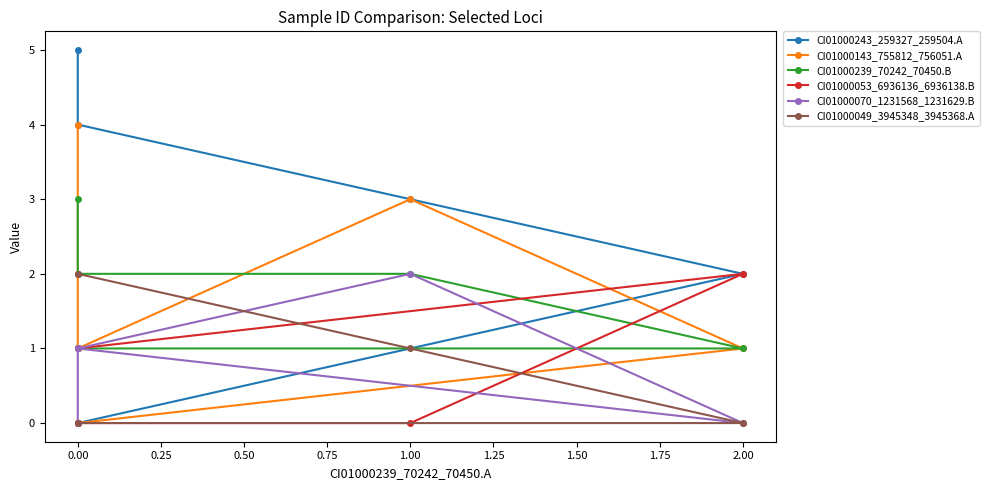

What are all the series names shown in the legend?

CI01000243_259327_259504.A, CI01000143_755812_756051.A, CI01000239_70242_70450.B, CI01000053_6936136_6936138.B, CI01000070_1231568_1231629.B, CI01000049_3945348_3945368.A